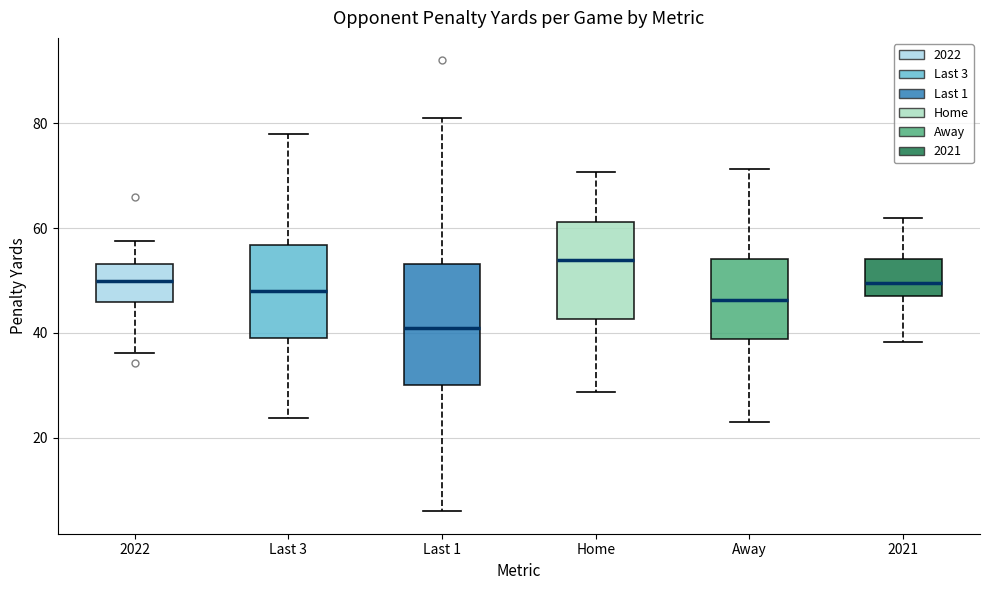

Reading left to right, read every box against the y-axis: the position of its median line, the range the box covers, and the ends of its whiskers. The values are not printed on the chart, so give them approximately, as read against the axis.

2022: median 50, box 46 to 54, whiskers 36 to 58
Last 3: median 48, box 38 to 56, whiskers 24 to 78
Last 1: median 42, box 30 to 54, whiskers 6 to 82
Home: median 54, box 42 to 62, whiskers 28 to 70
Away: median 46, box 38 to 54, whiskers 24 to 72
2021: median 50, box 48 to 54, whiskers 38 to 62